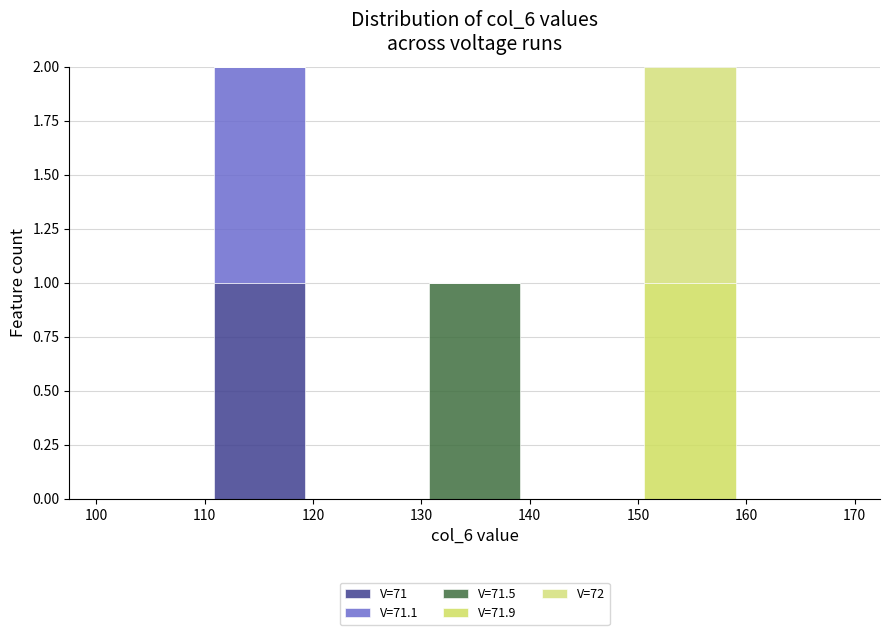

Reading left to right, list every stacked bar in this chart as the range it spans on the x-axis followed by its total height. Neither the bar edges nor the heights are printed on the chart, so give them approximately, as read against the axes.

100 to 110: 0
110 to 120: 2
120 to 130: 0
130 to 140: 1
140 to 150: 0
150 to 160: 2
160 to 170: 0